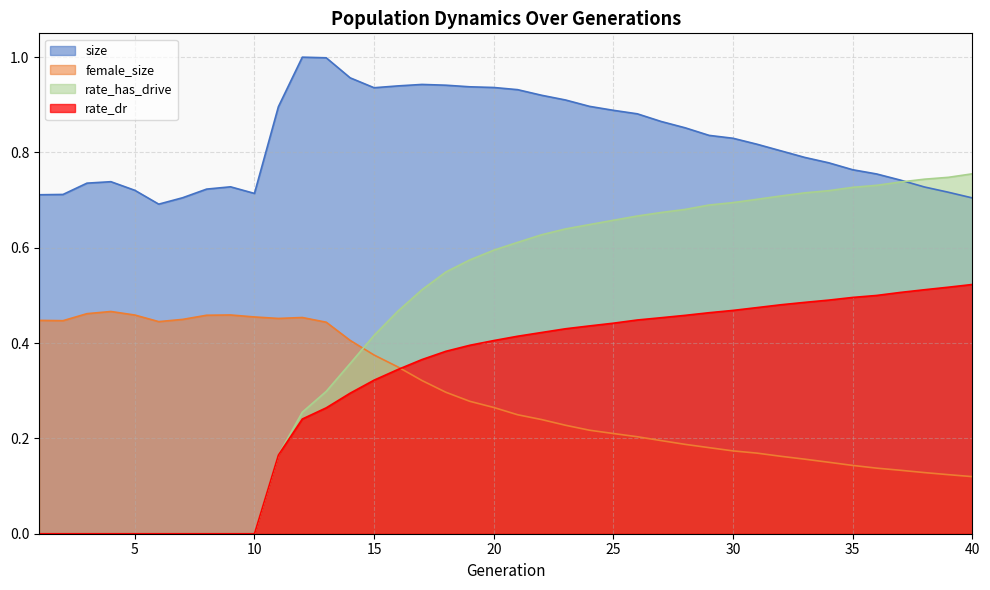

Rank the series at 38 from lowest to highest value.

female_size, rate_dr, size, rate_has_drive